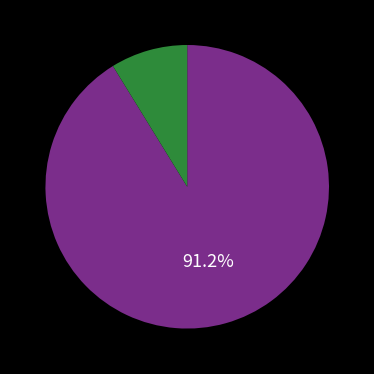

Does any single category account for the majority?

Yes